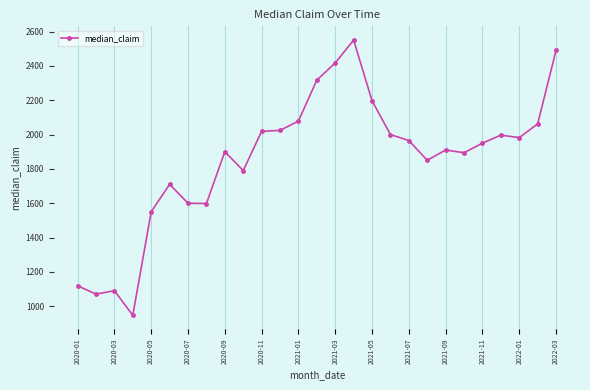

What is the minimum value shown in the chart?

947.0